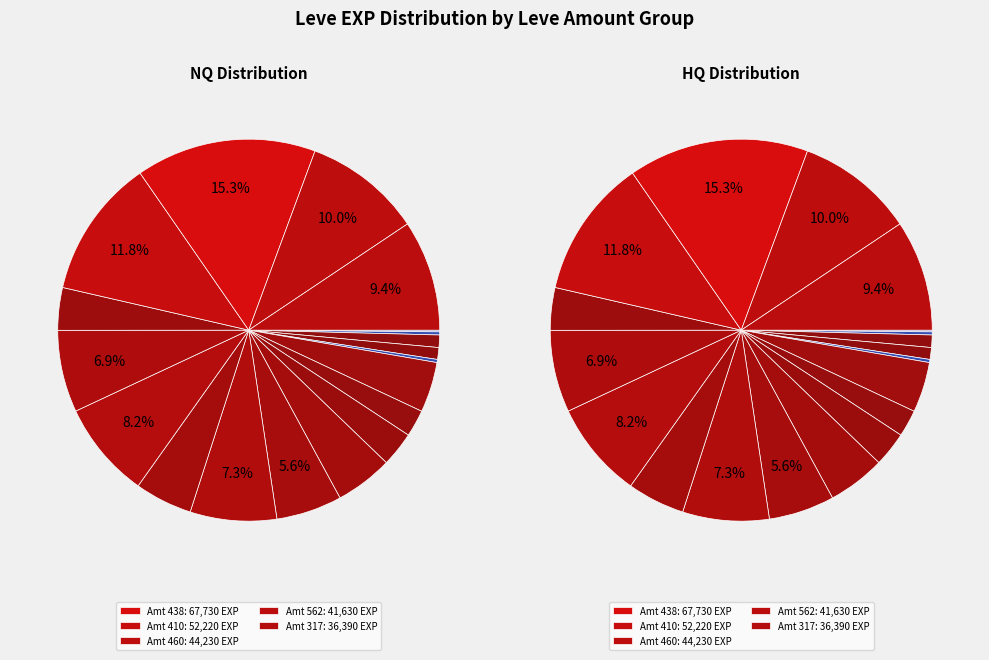

To the nearest percent, what is the difference between the largest and smallest slice percentages?

9%